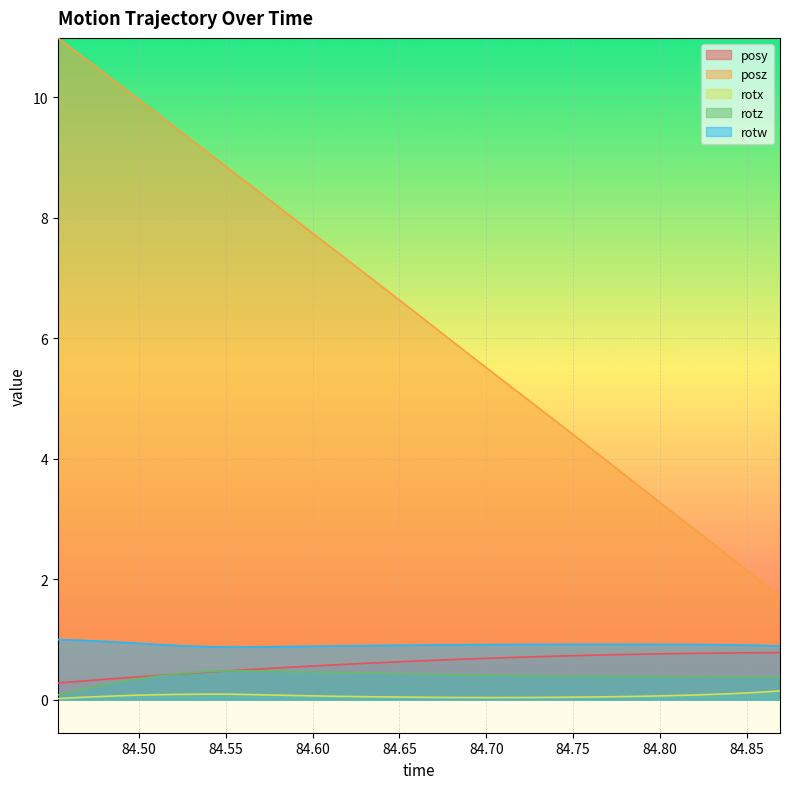

Is the value of rotx at 84.53625 greater than the value of posz at 84.5083?

No